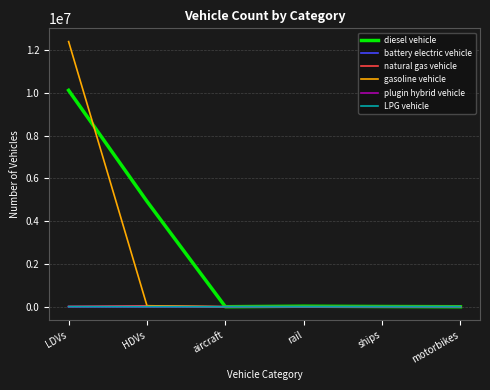

Which category has the highest value in the gasoline vehicle series?

LDVs